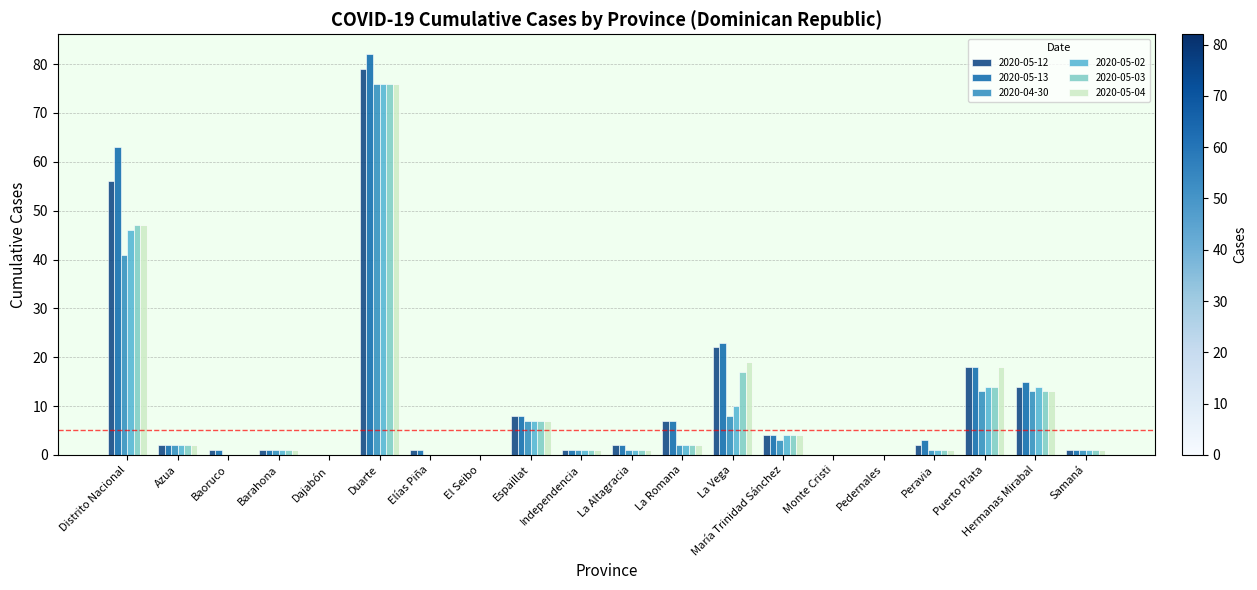

The 2020-05-04 series shows 18 at Puerto Plata. True or false?

True